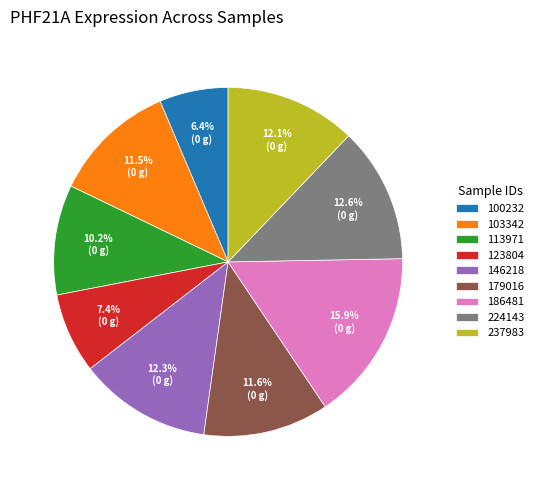

Which category has the biggest portion of the pie?

186481